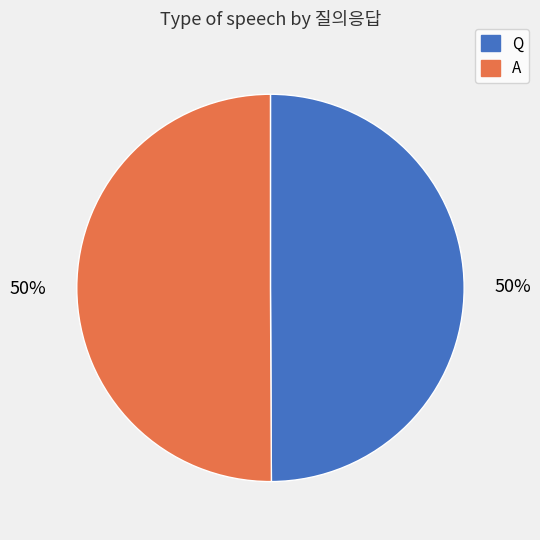

To the nearest percent, what percentage of the pie is A?

50%